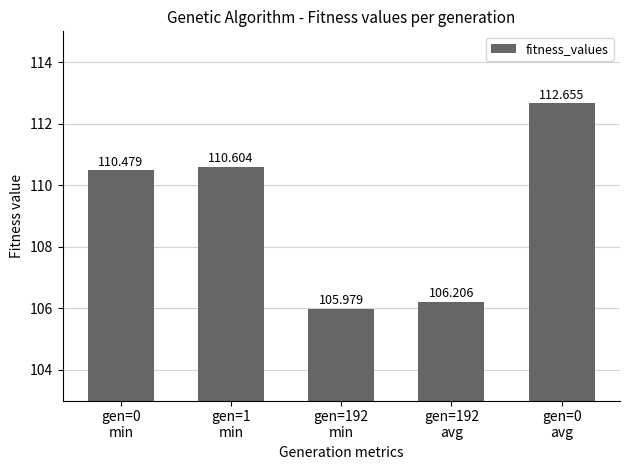

What is the ratio of the value at gen=0
avg to the value at gen=192
min?

1.1